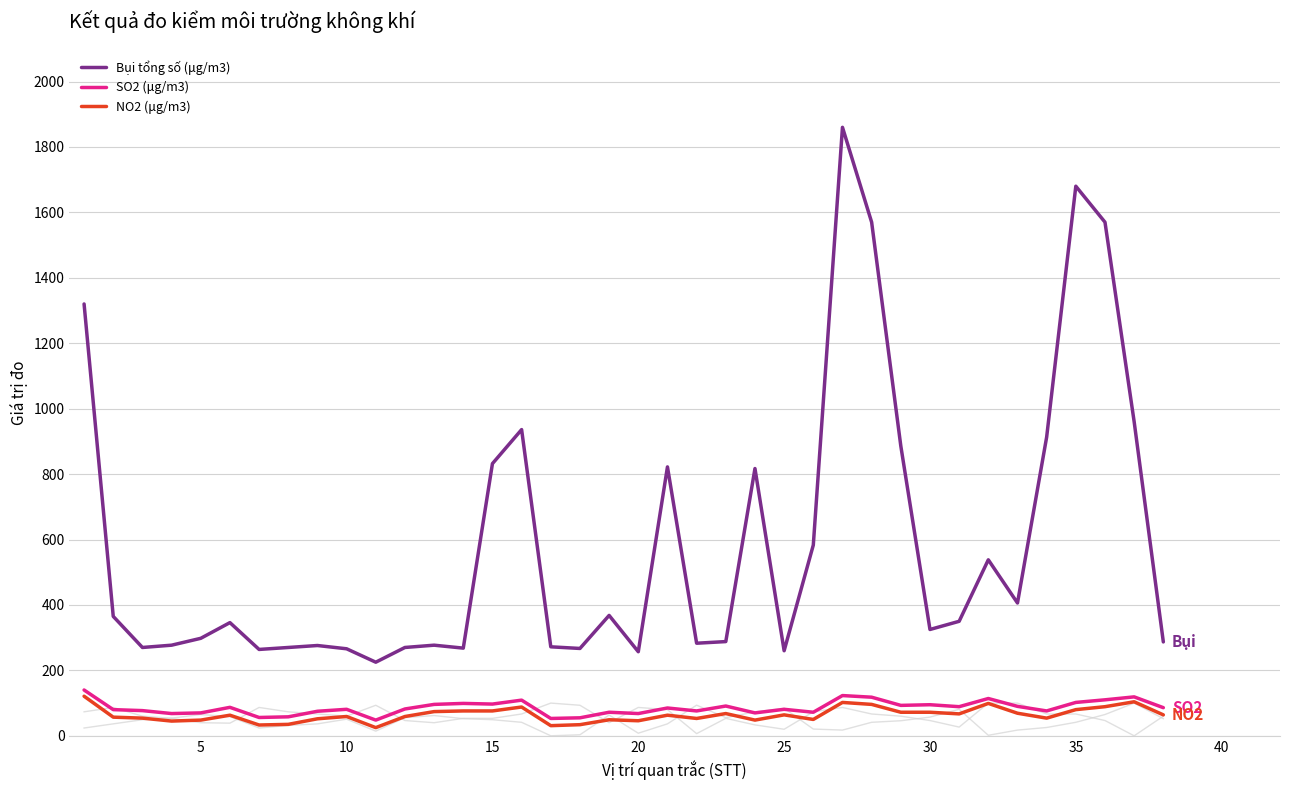

The value of NO2 (μg/m3) at 5 is 48. True or false?

True